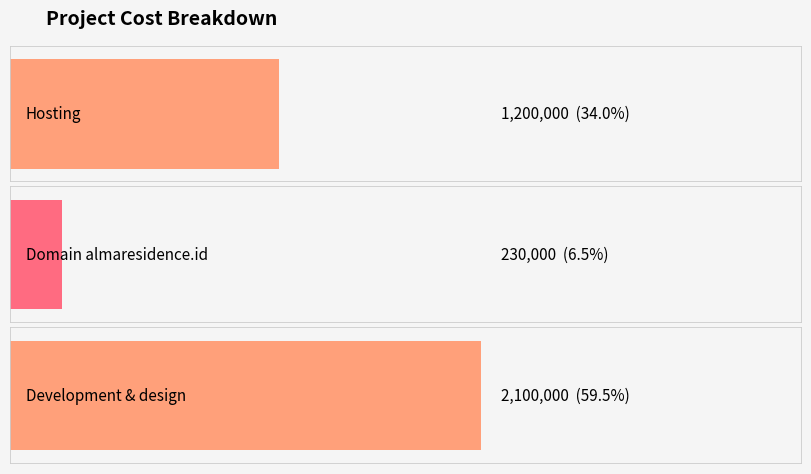

Reading left to right, transcribe all the data shown in this chart.

1200000	230000	2100000